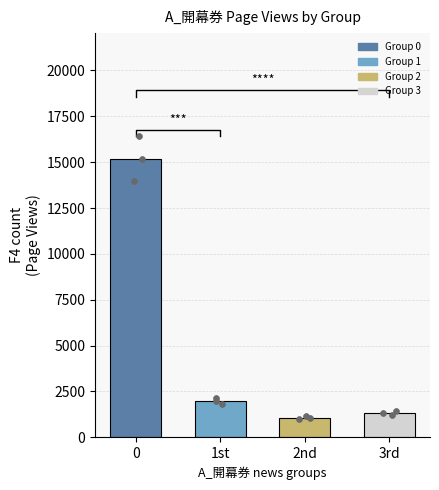

What is the change in value from 1st to 2nd?

-936